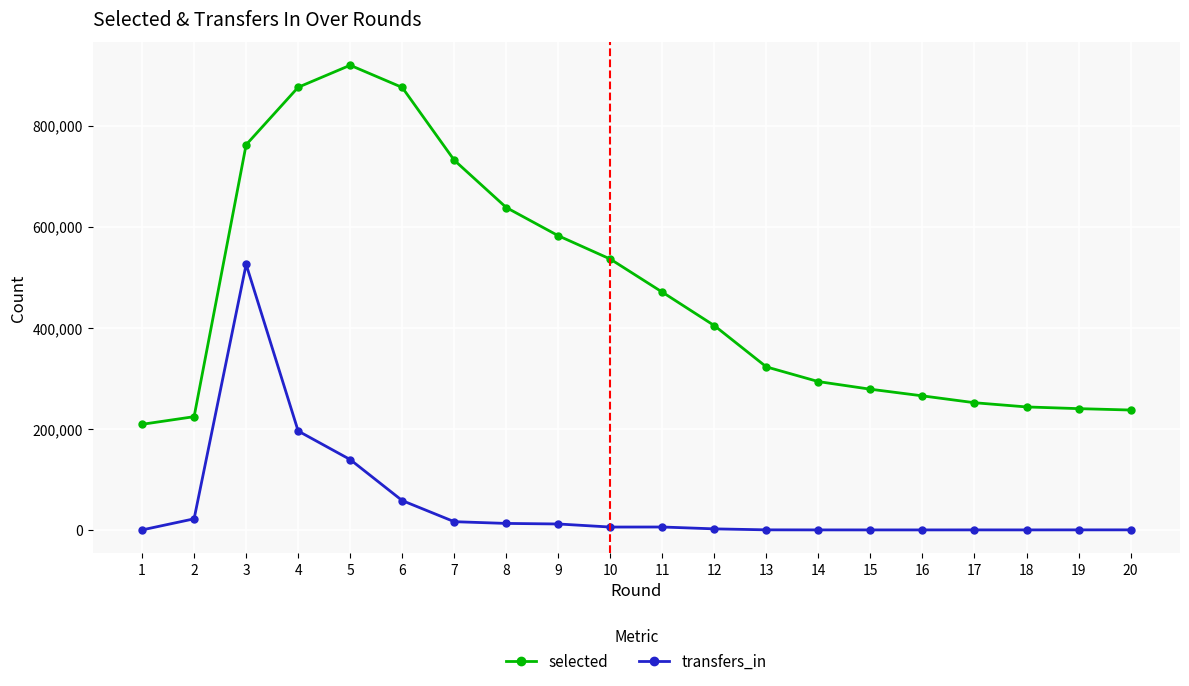

What is the difference between the maximum and minimum values in the transfers_in series?

525336